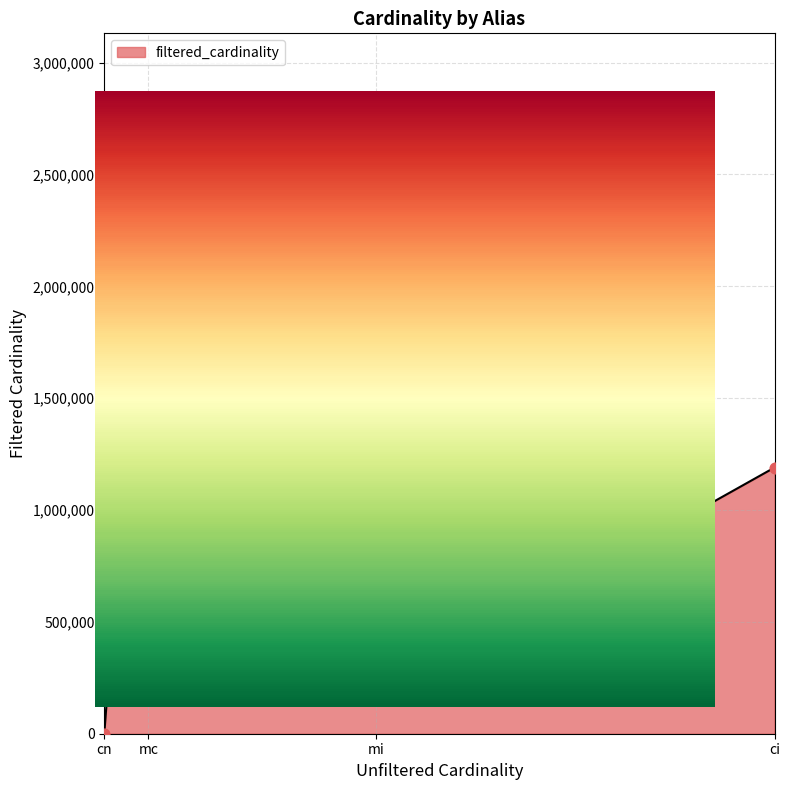

Which has a higher value, cn or mi?

mi